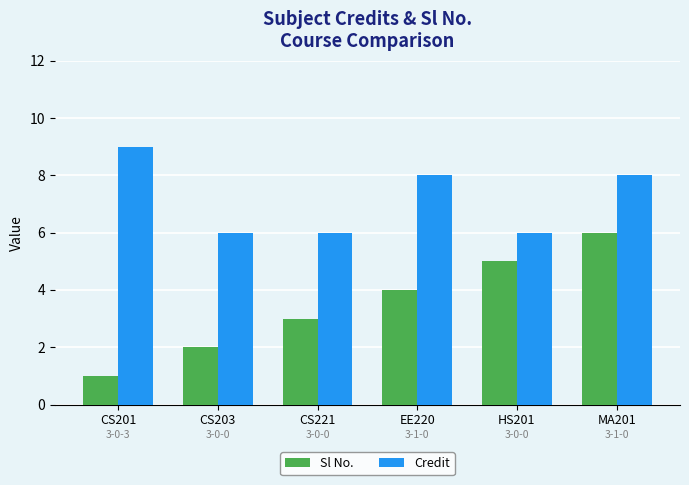

What position from the left is HS201?

5